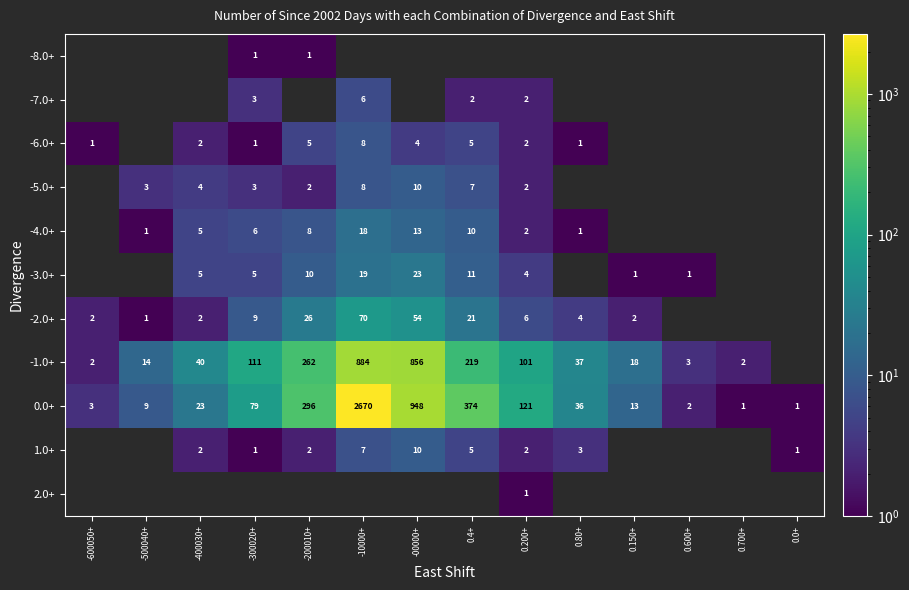

True or false: -3.0+ has a value of 5 at -400030+.

True